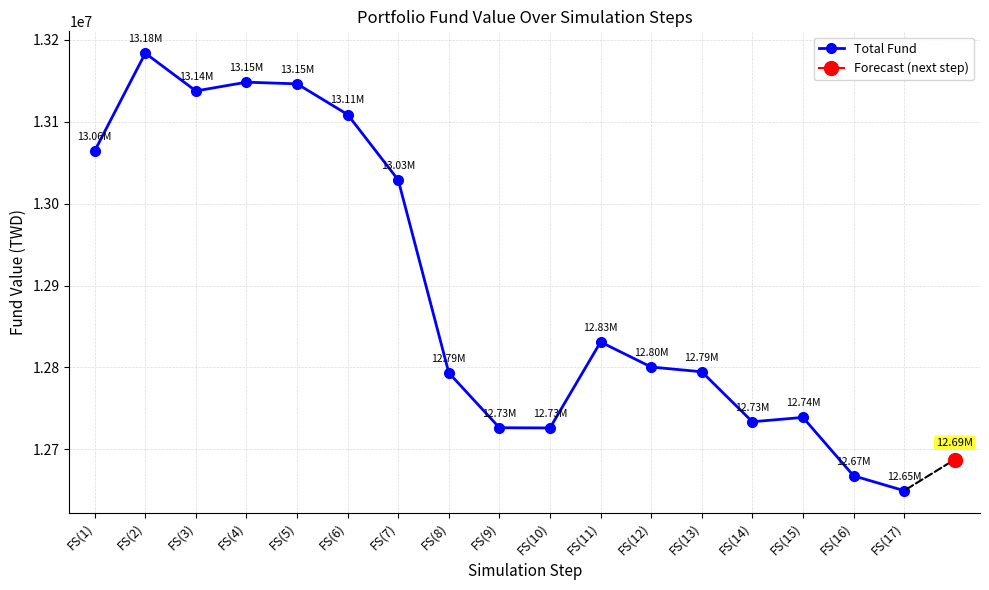

How many lines are shown in the chart?

1